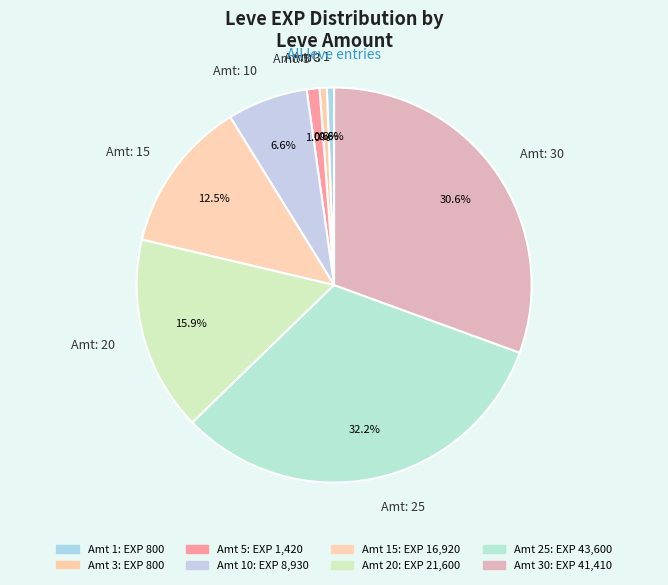

How many slices are in this pie chart?

8